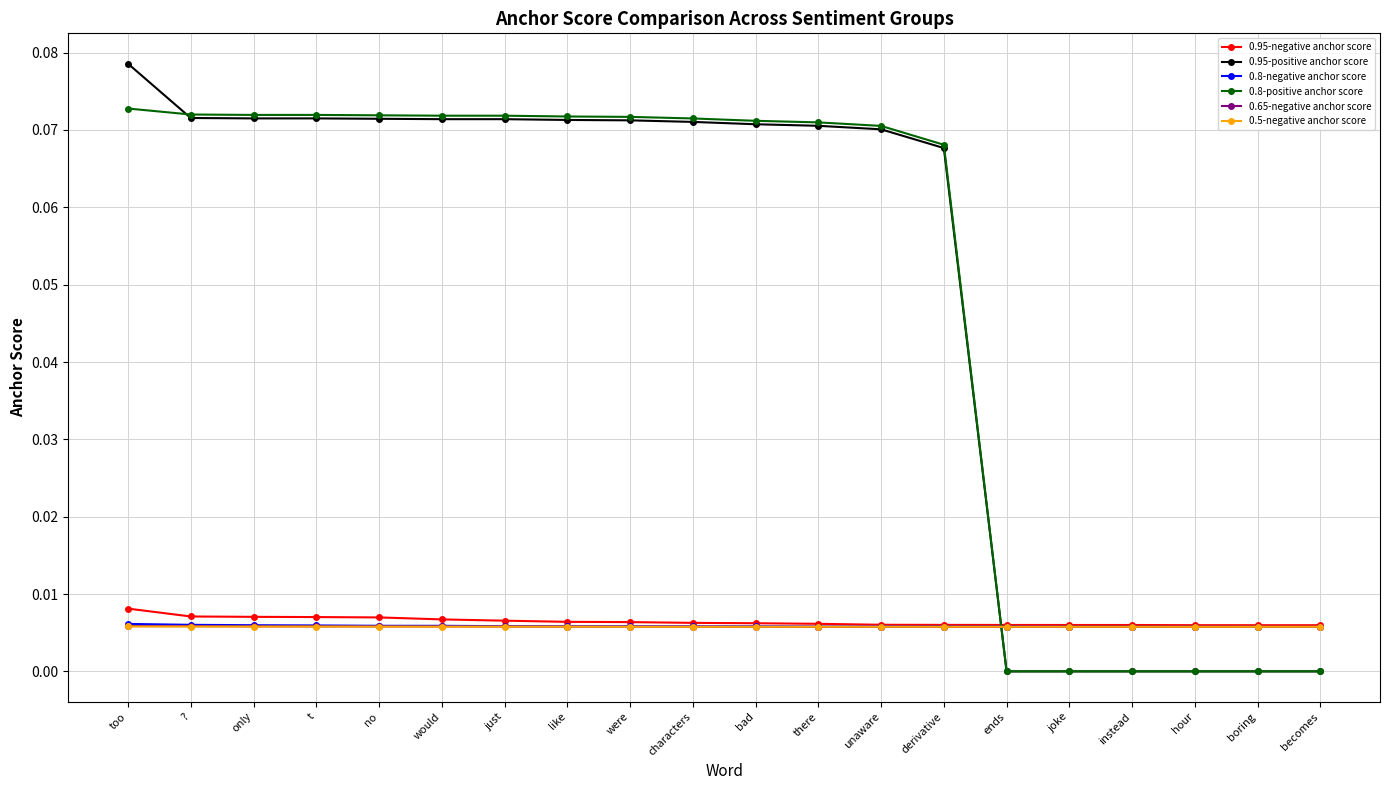

Which category has the highest value across all series?

too